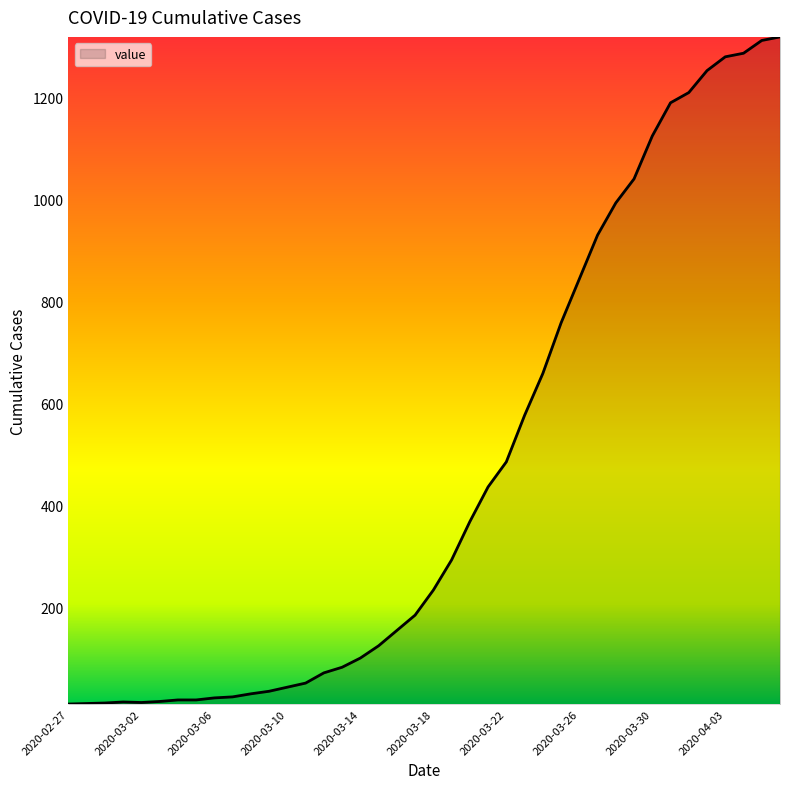

What is the difference between the maximum and minimum values?

1306